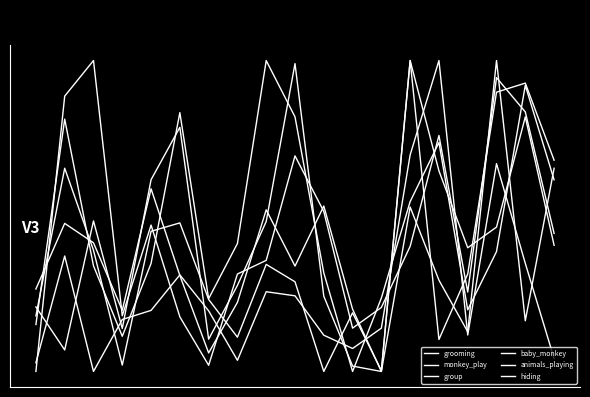

What is the difference between the maximum and minimum values in the monkey_play series?

2.0